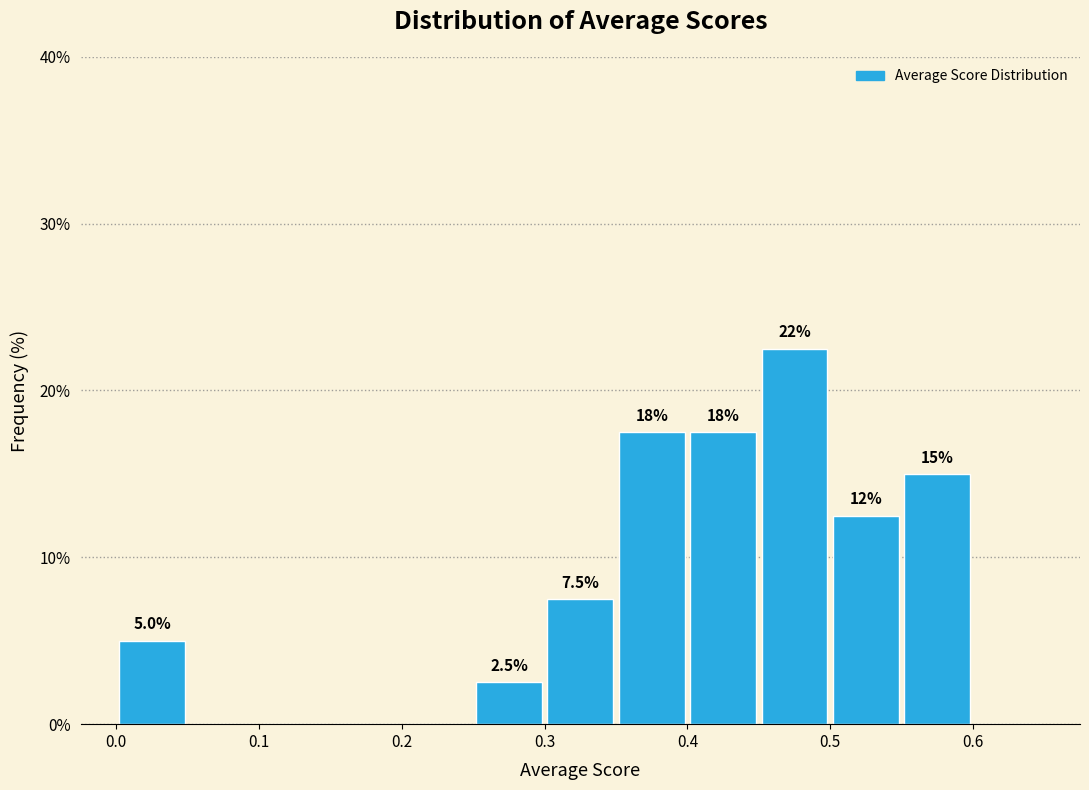

Which range on the x-axis has the tallest bar?

0.45 to 0.50